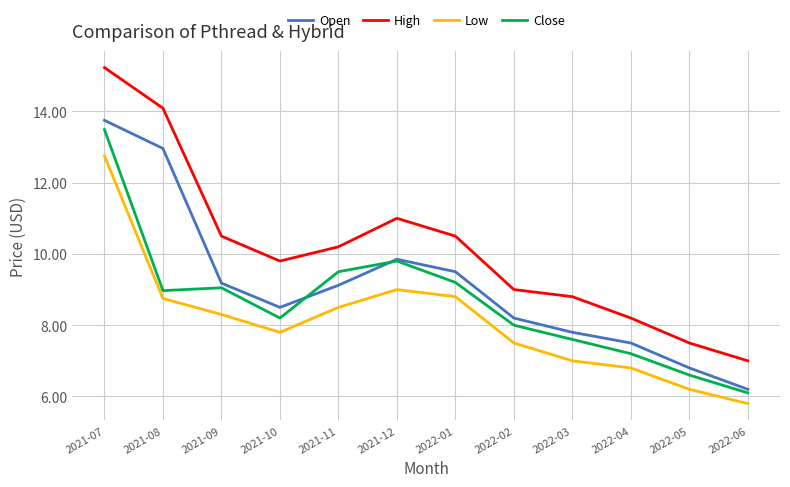

At which category is the sum across all series the highest?

2021-07